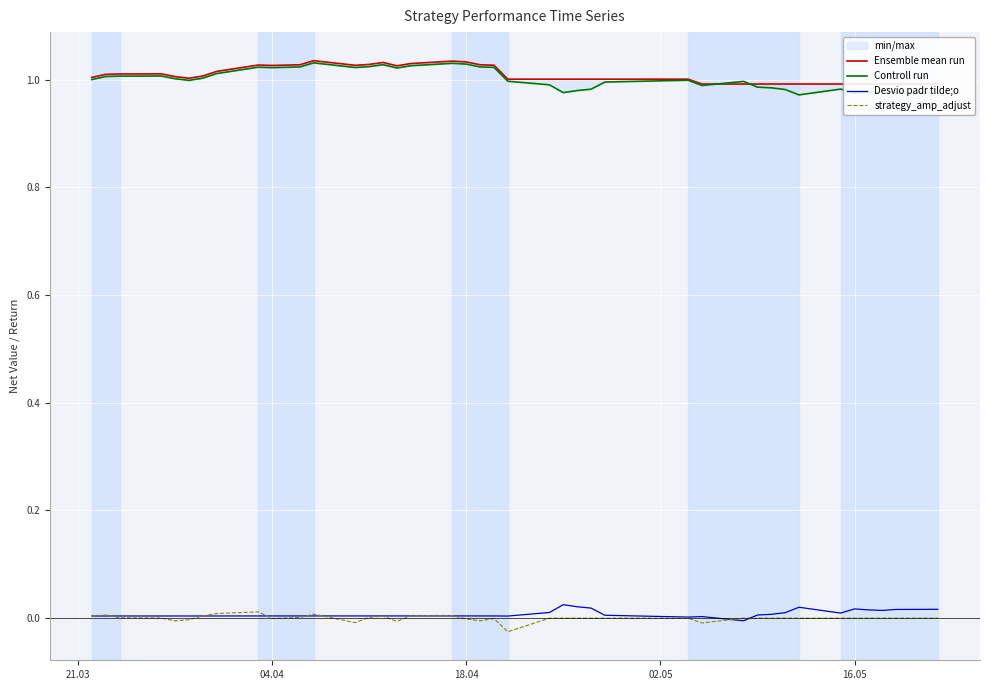

Reading right to left, list all the values displayed in this chart.

Ensemble mean run: 1.0	1.0	1.0	1.0	1.0	1.0	1.0	1.0	1.0	1.0	1.0	1.0	1.0	1.0	1.0	1.0	1.0	1.0	1.0	1.0	1.0	1.0	1.0	1.0	1.0	1.0	1.0	1.0	1.0	1.0	1.0	1.0	1.0	1.0	1.0	1.0	1.0	1.0	1.0	1.0
Controll run: 1.0	1.0	1.0	1.0	1.0	1.0	1.0	1.0	1.0	1.0	1.0	1.0	1.0	1.0	1.0	1.0	1.0	1.0	1.0	1.0	1.0	1.0	1.0	1.0	1.0	1.0	1.0	1.0	1.0	1.0	1.0	1.0	1.0	1.0	1.0	1.0	1.0	1.0	1.0	1.0
Desvio padr tilde;o: 0.0	0.0	0.0	0.0	0.0	0.0	0.0	0.0	0.0	0.0	-0.0	0.0	0.0	0.0	0.0	0.0	0.0	0.0	0.0	0.0	0.0	0.0	0.0	0.0	0.0	0.0	0.0	0.0	0.0	0.0	0.0	0.0	0.0	0.0	0.0	0.0	0.0	0.0	0.0	0.0
strategy_amp_adjust: 0.0	0.0	0.0	0.0	0.0	0.0	0.0	0.0	0.0	0.0	0.0	-0.0	0.0	0.0	0.0	0.0	0.0	0.0	-0.0	-0.0	-0.0	-0.0	0.0	0.0	-0.0	0.0	0.0	-0.0	0.0	0.0	-0.0	0.0	0.0	0.0	-0.0	-0.0	0.0	0.0	0.0	0.0